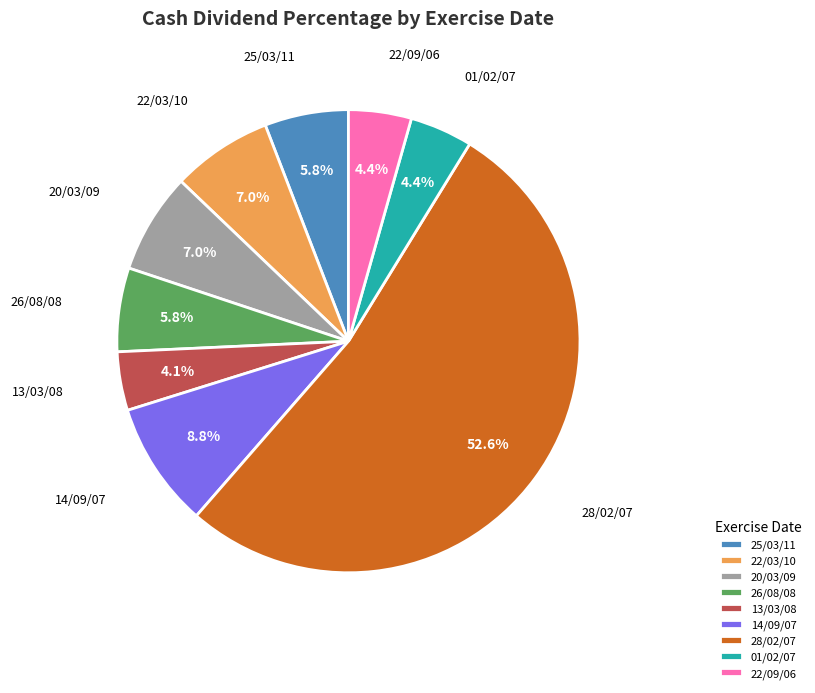

To the nearest percent, what is the difference between the 26/08/08 and 14/09/07 slice percentages?

3%